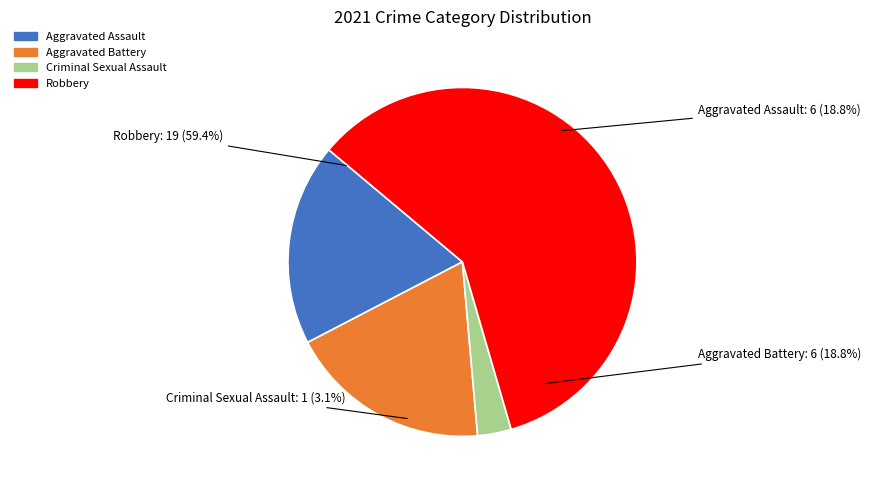

What percentage is the Aggravated Battery slice, to the nearest percent?

19%